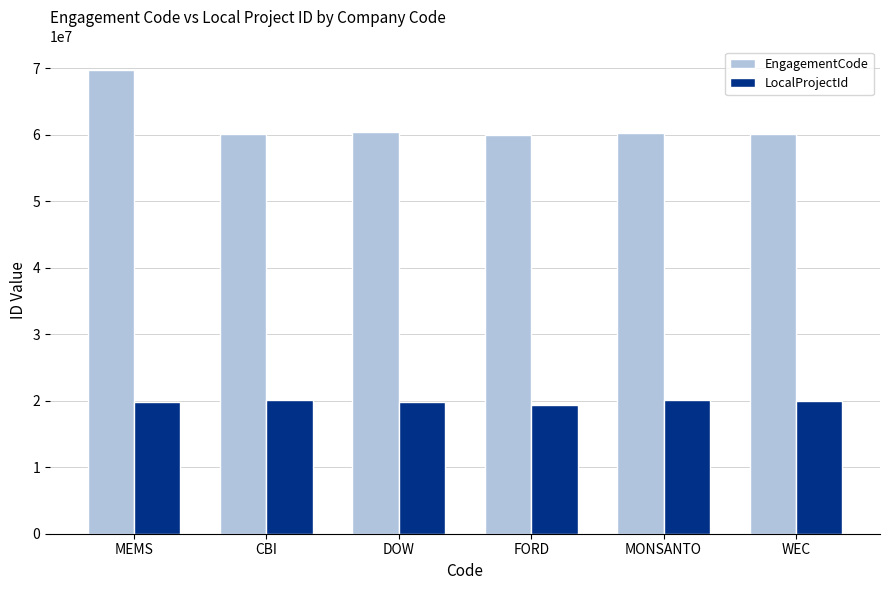

The LocalProjectId series shows 20130551 at MONSANTO. True or false?

True